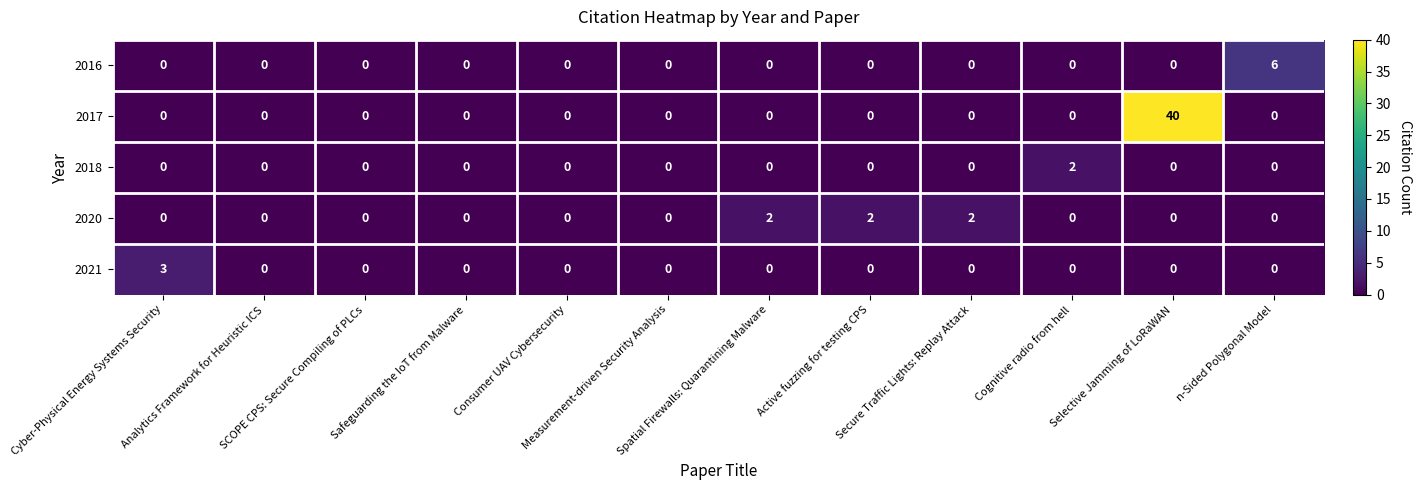

What is the difference between the maximum and minimum values in the 2016 series?

6